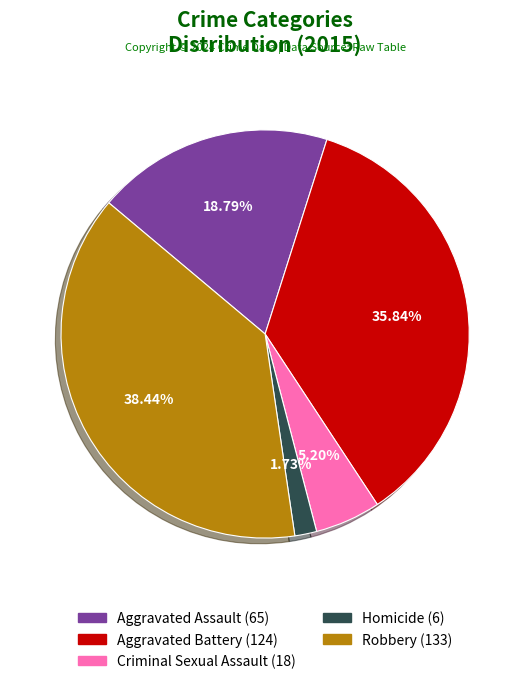

What is the ratio of the value at Aggravated Assault to the value at Robbery?

0.5